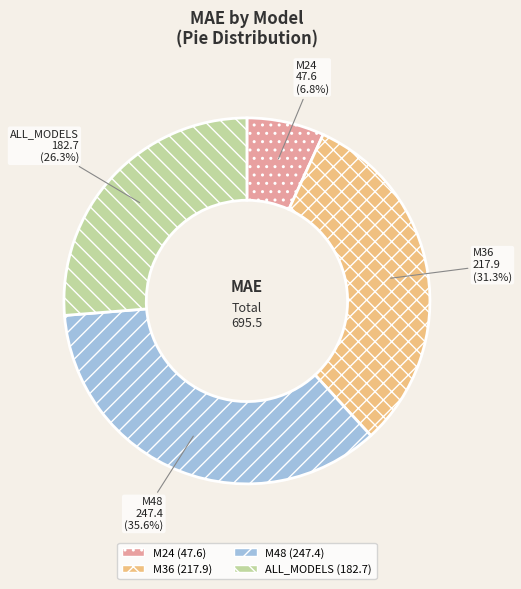

Count the number of slices in the pie.

4